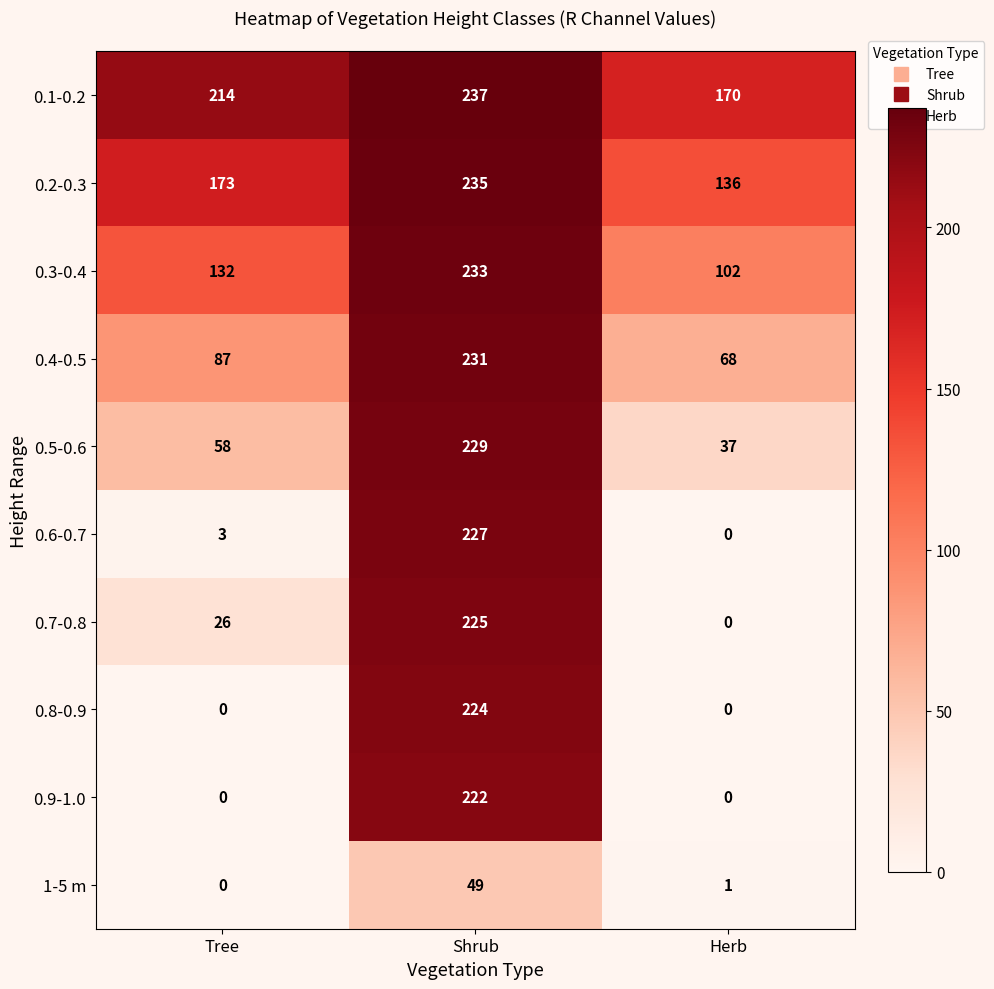

True or false: 0.7-0.8 has a value of 0 at Herb.

True